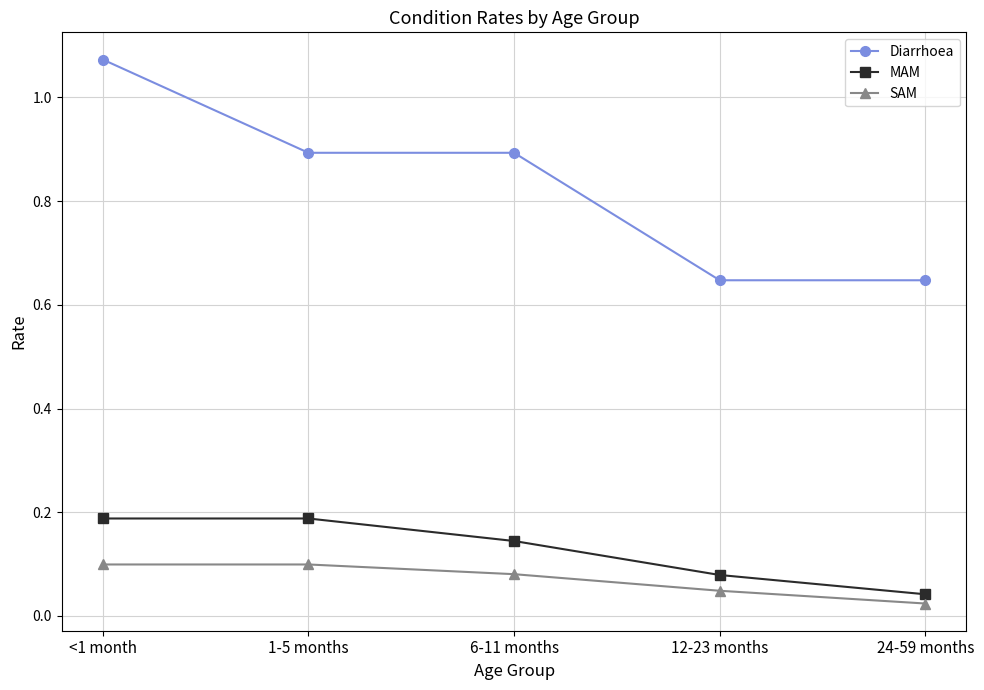

List the series in order of their peak value, lowest first.

SAM, MAM, Diarrhoea